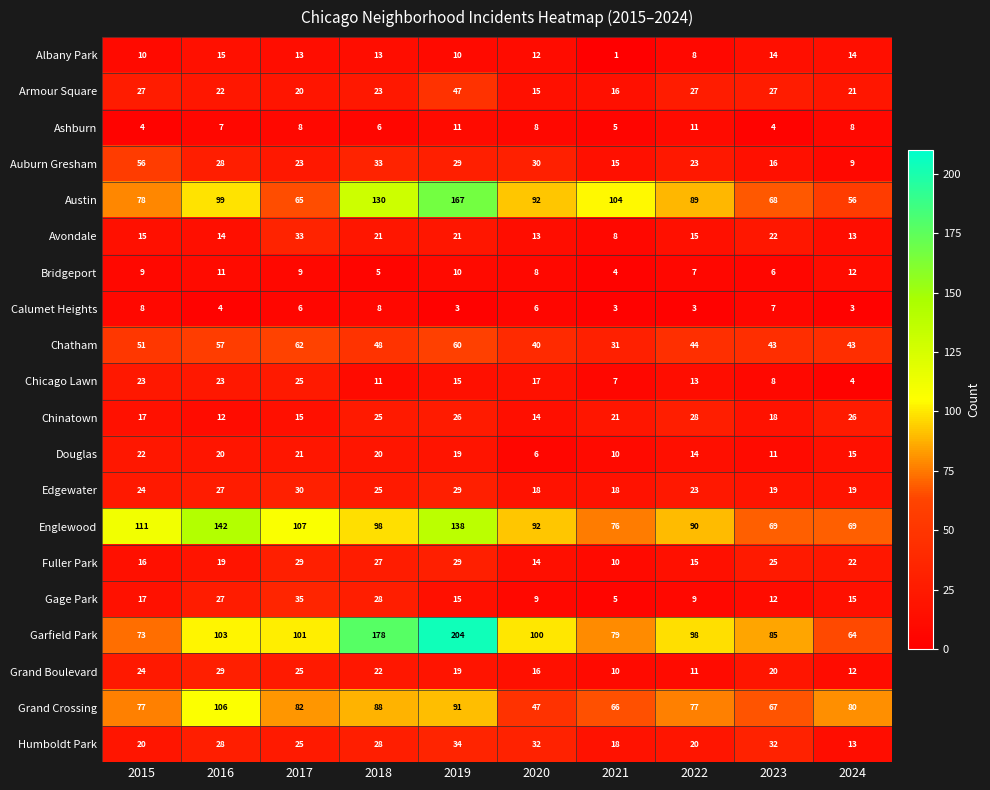

Read the Chinatown value at 2020, to the nearest 10.

10